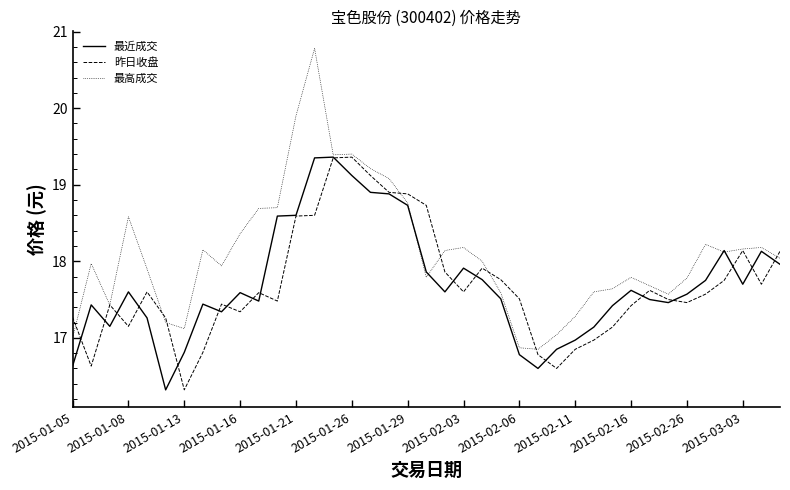

Which series has the largest total across all categories?

最高成交